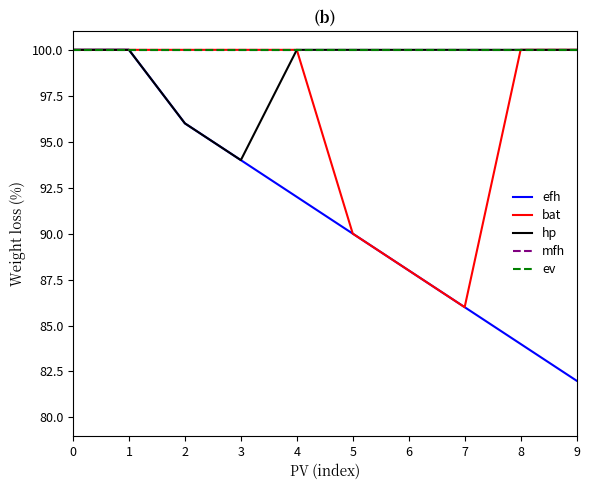

Reading right to left, extract all data points from this chart.

efh: 9=82	8=84	7=86	6=88	5=90	4=92	3=94	2=96	1=100	0=100
bat: 9=100	8=100	7=86	6=88	5=90	4=100	3=100	2=100	1=100	0=100
hp: 9=100	8=100	7=100	6=100	5=100	4=100	3=94	2=96	1=100	0=100
mfh: 9=100	8=100	7=100	6=100	5=100	4=100	3=100	2=100	1=100	0=100
ev: 9=100	8=100	7=100	6=100	5=100	4=100	3=100	2=100	1=100	0=100